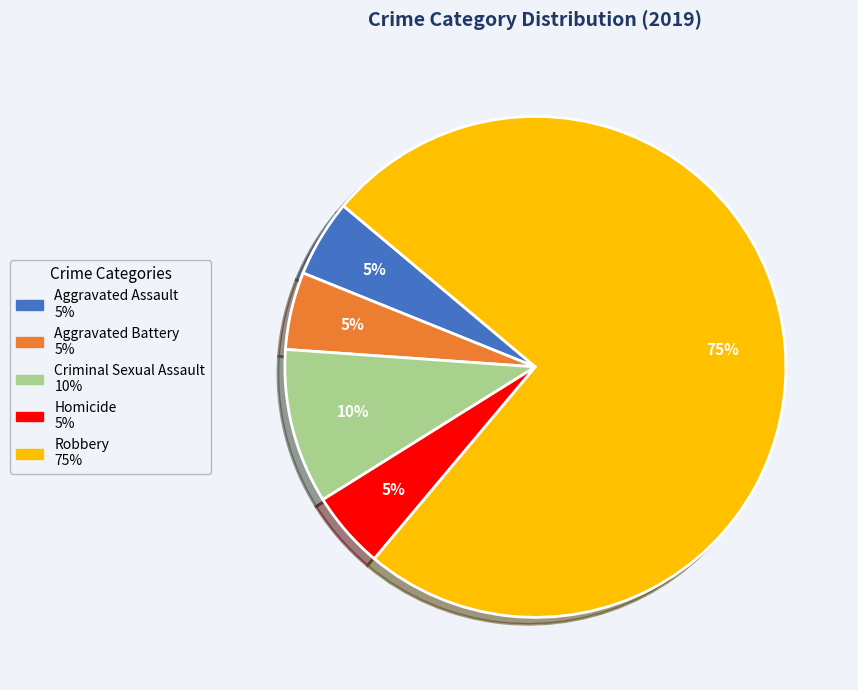

Count the number of slices in the pie.

5